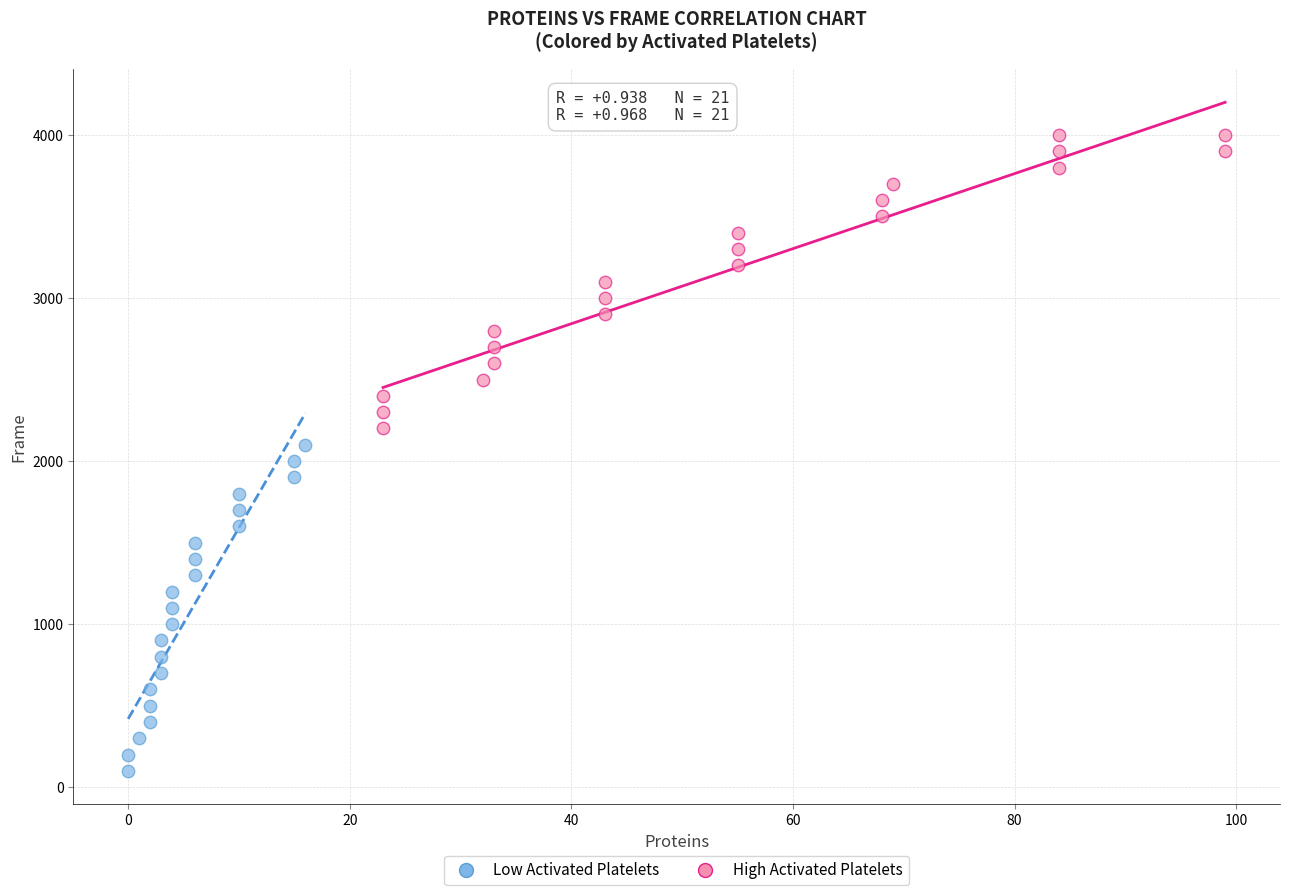

Which series has the largest Y range (max minus min)?

Low Activated Platelets